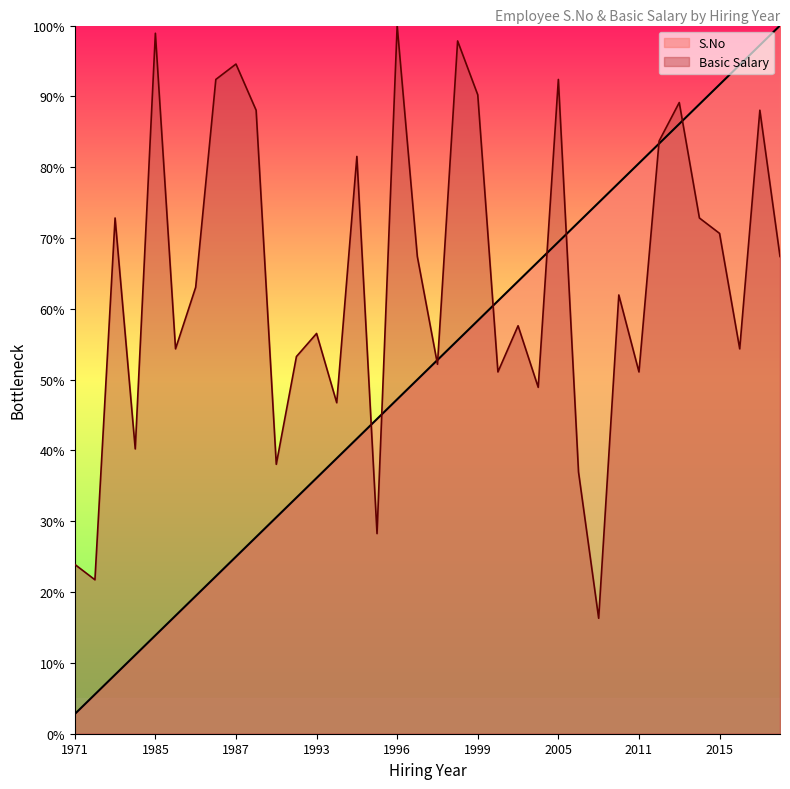

The S.No series shows 116.8 at 2010. True or false?

False